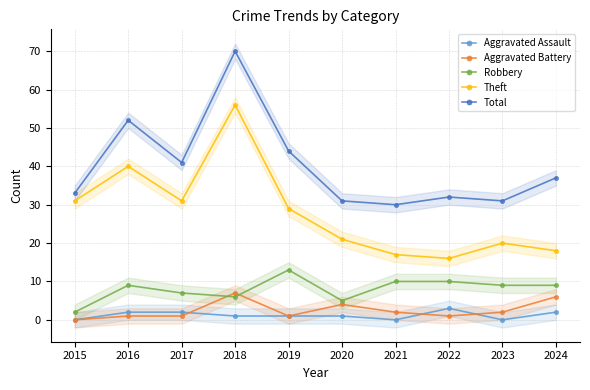

The value of Theft at 2017 is 31. True or false?

True